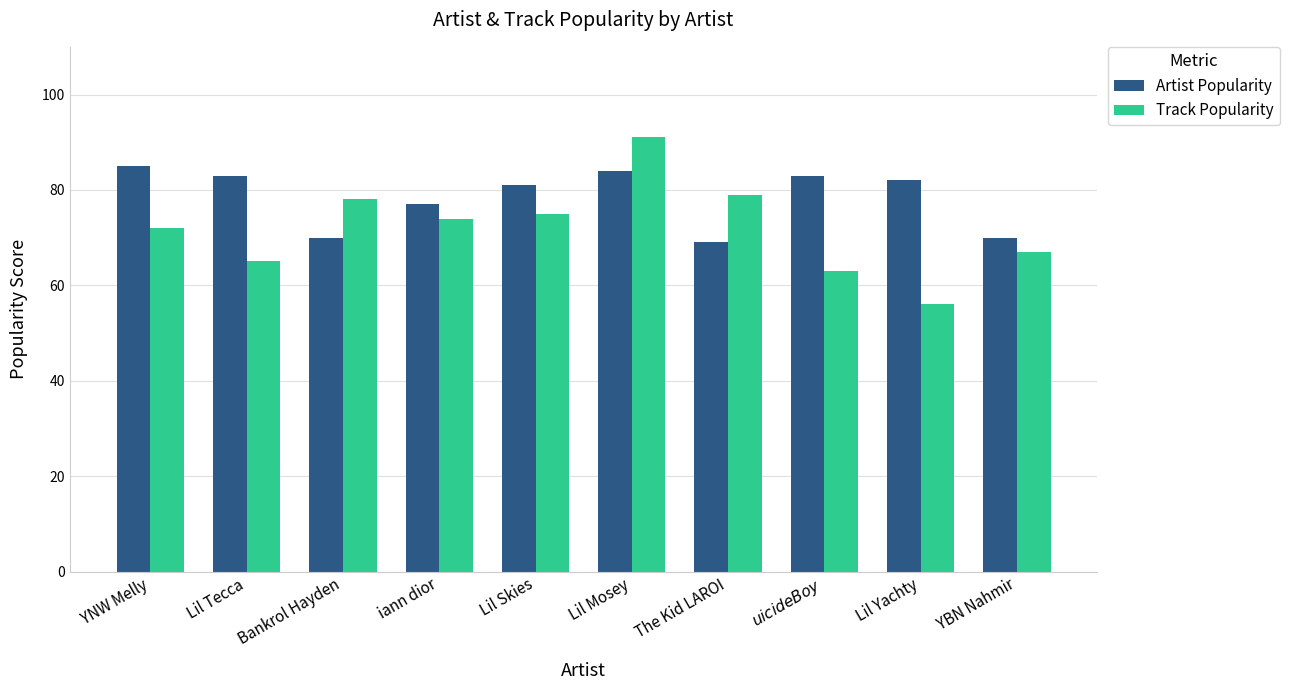

Are the bars horizontal?

No